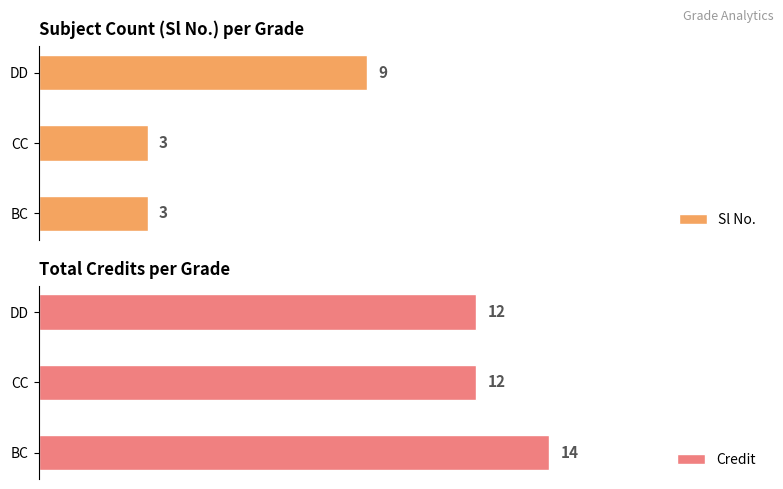

The Credit series shows 12 at DD. True or false?

True